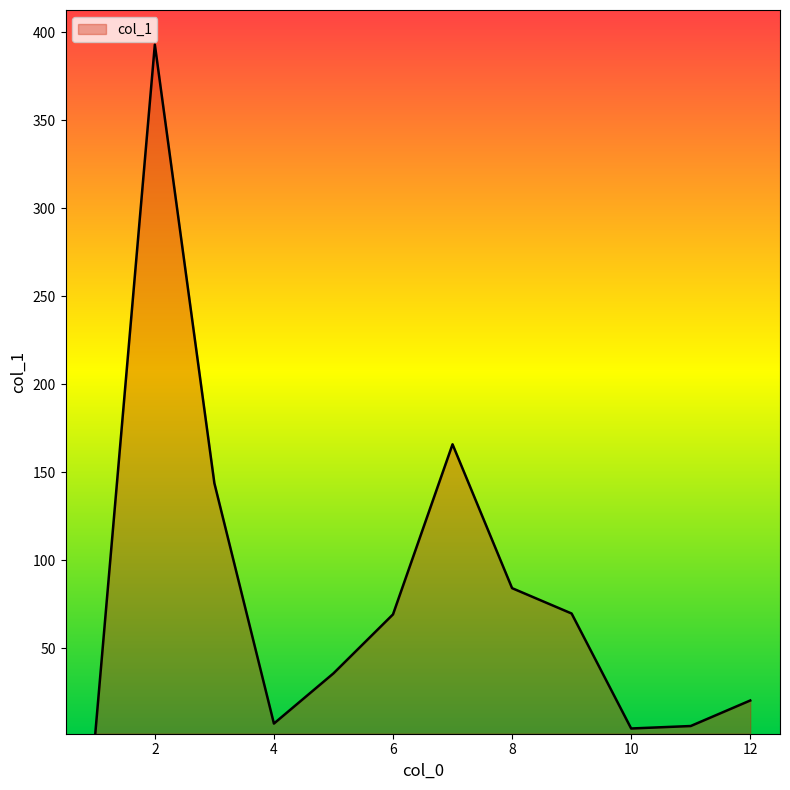

What is the maximum value shown in the chart?

392.9